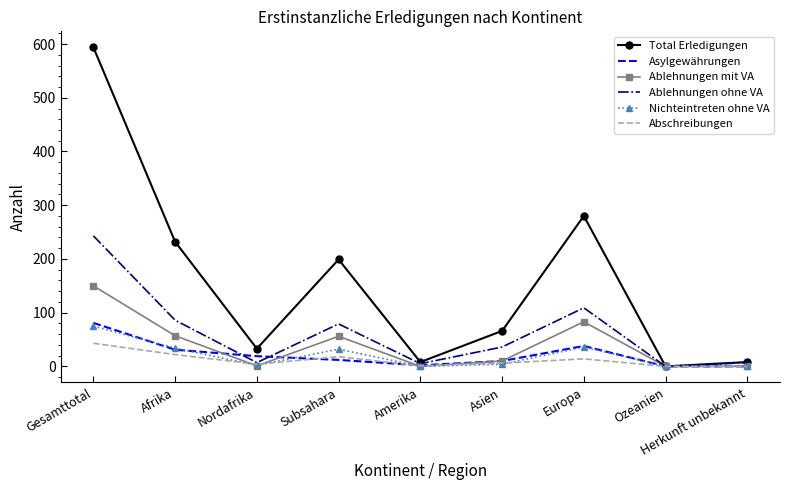

Is it true that Ablehnungen ohne VA equals 86 at Afrika?

True